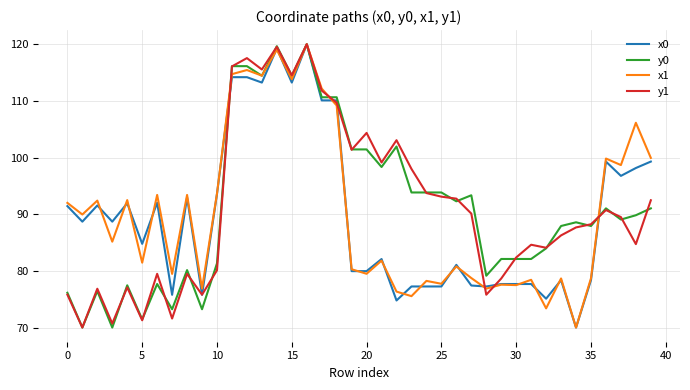

Is this an area chart (filled region under the line)?

No